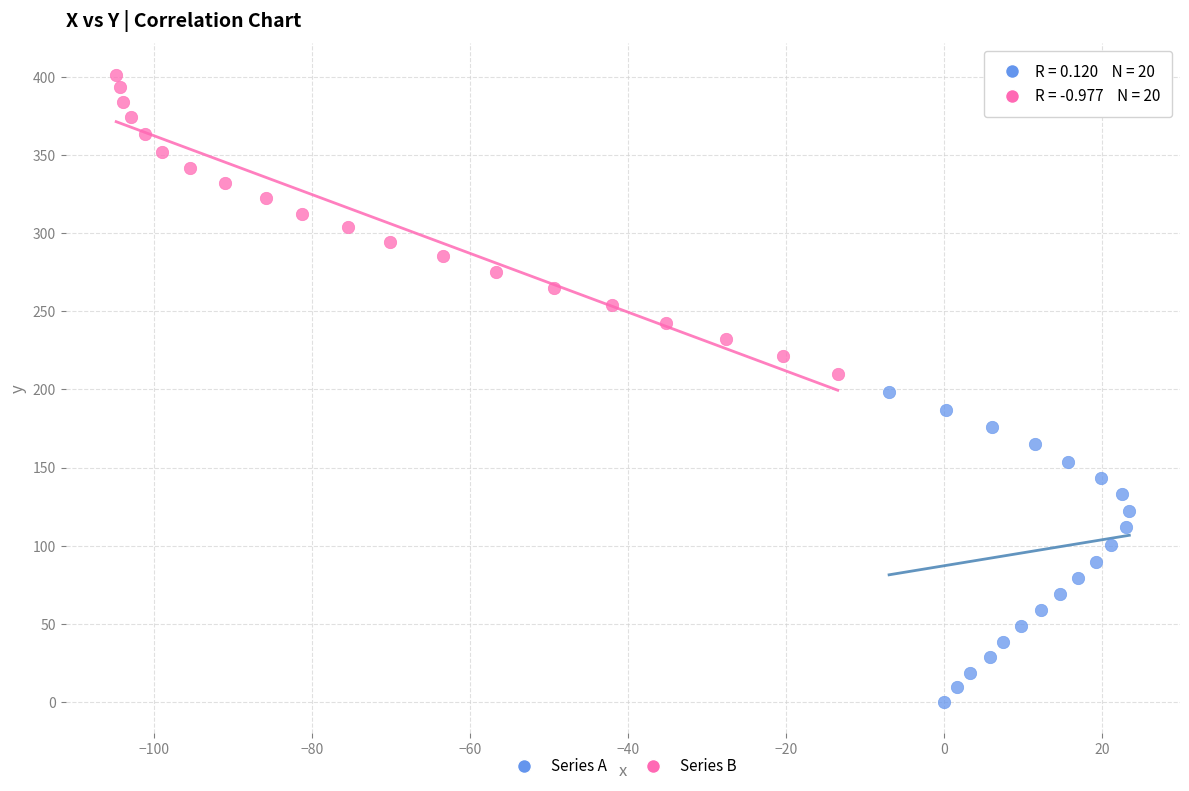

Which series contains the lowest Y value?

Series A